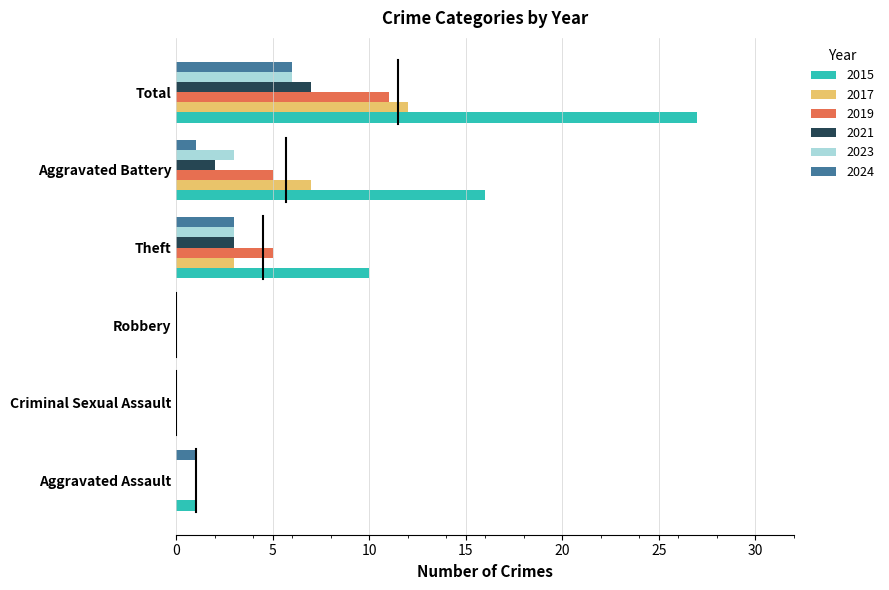

The value of 2024 at Aggravated Assault is 0. True or false?

False